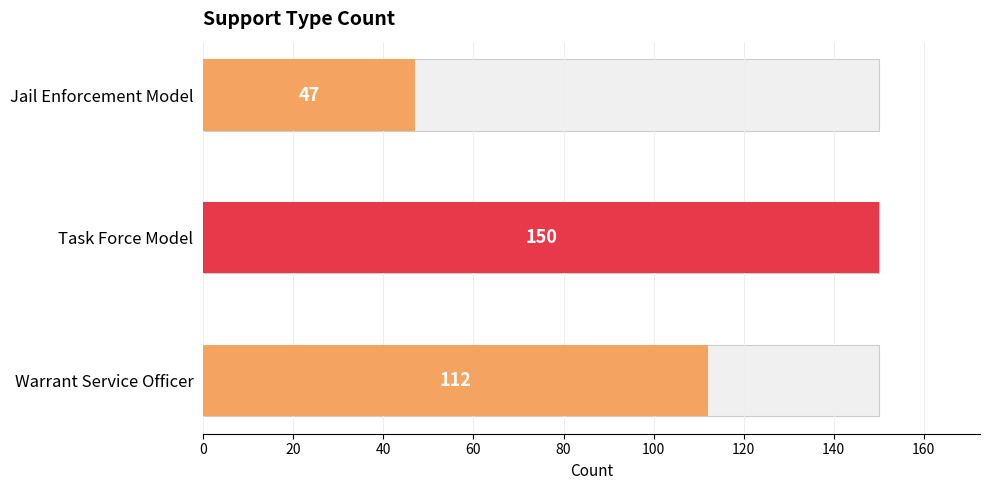

Count the number of values greater than 112.

1